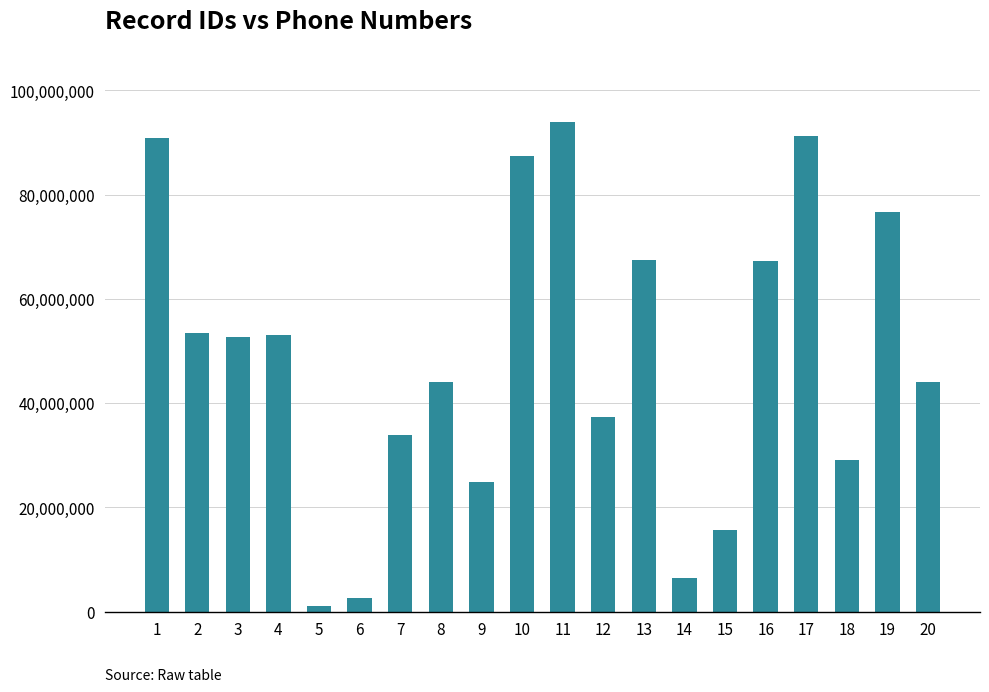

True or false: the data shows 33814008 at 7.

True